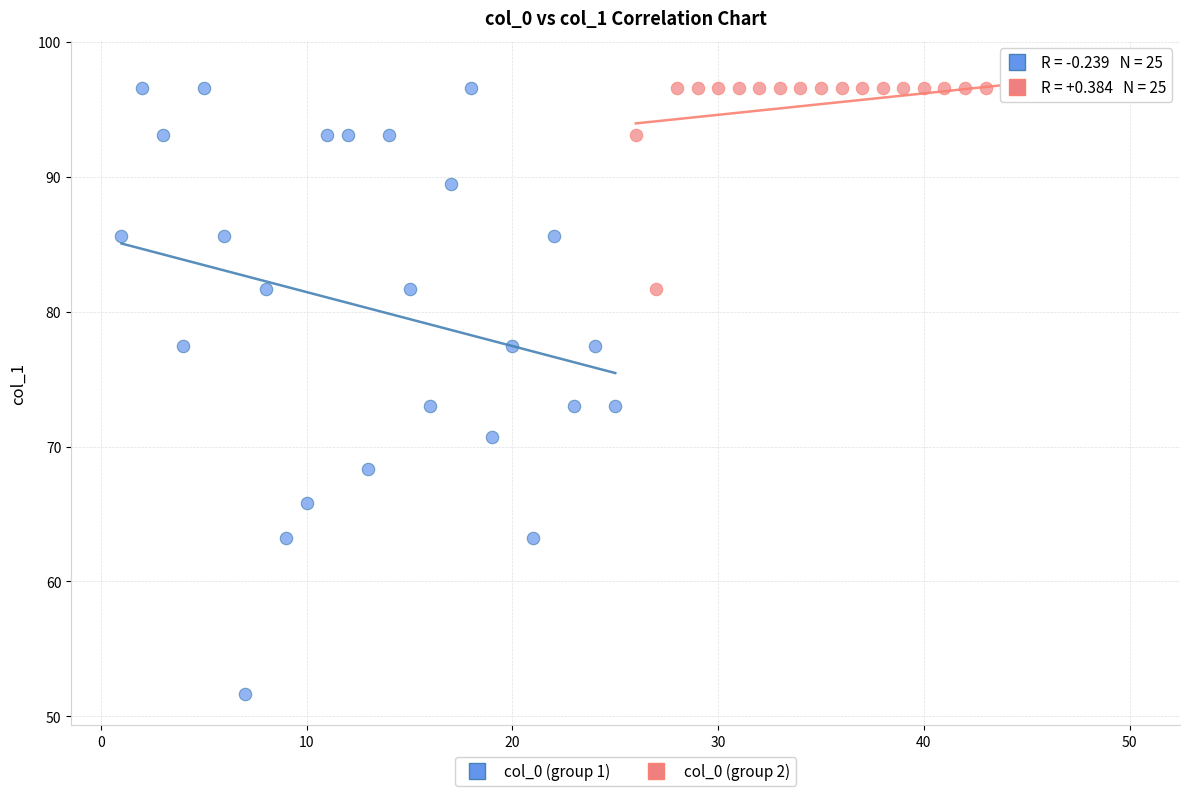

Which series contains the lowest Y value?

col_0 (group 1)